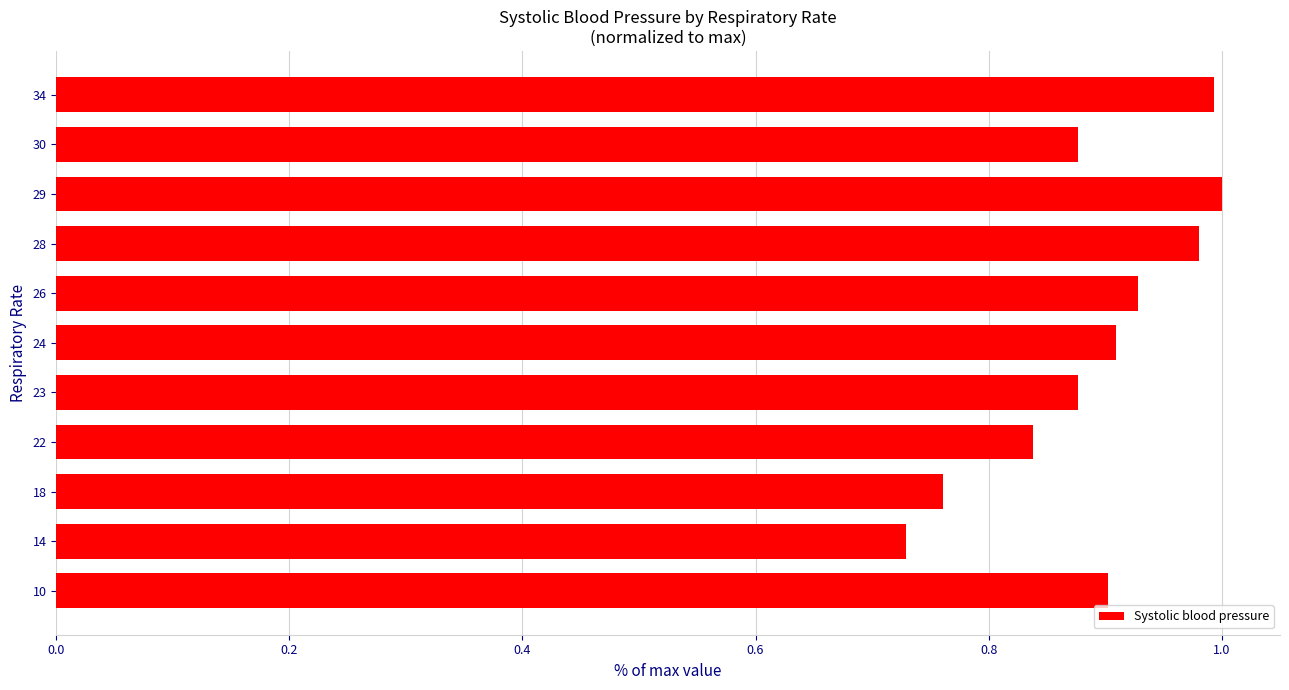

How many bars are there in total?

11